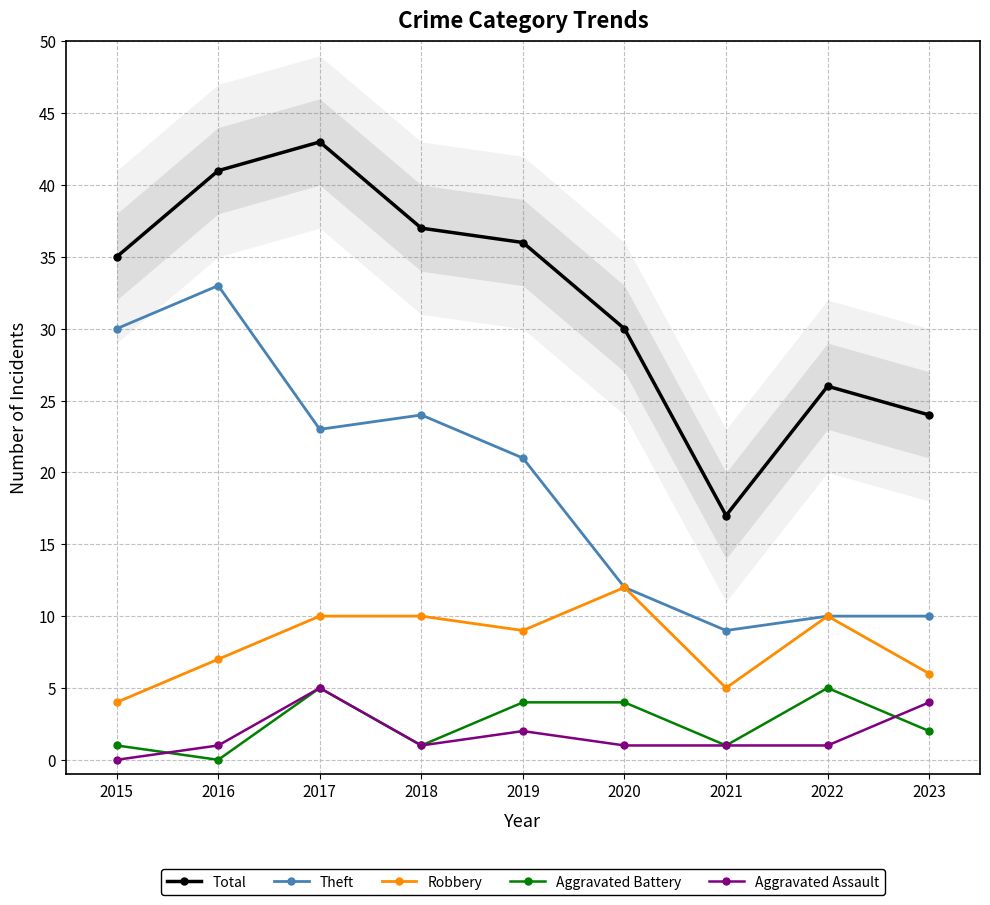

How many interior local peaks does the Robbery series have?

2